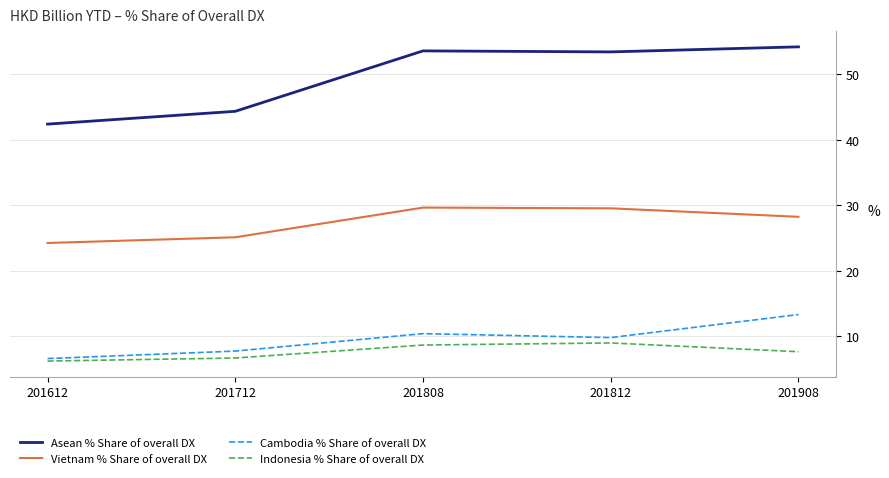

Read the Indonesia % Share of overall DX value at 201908.

7.7